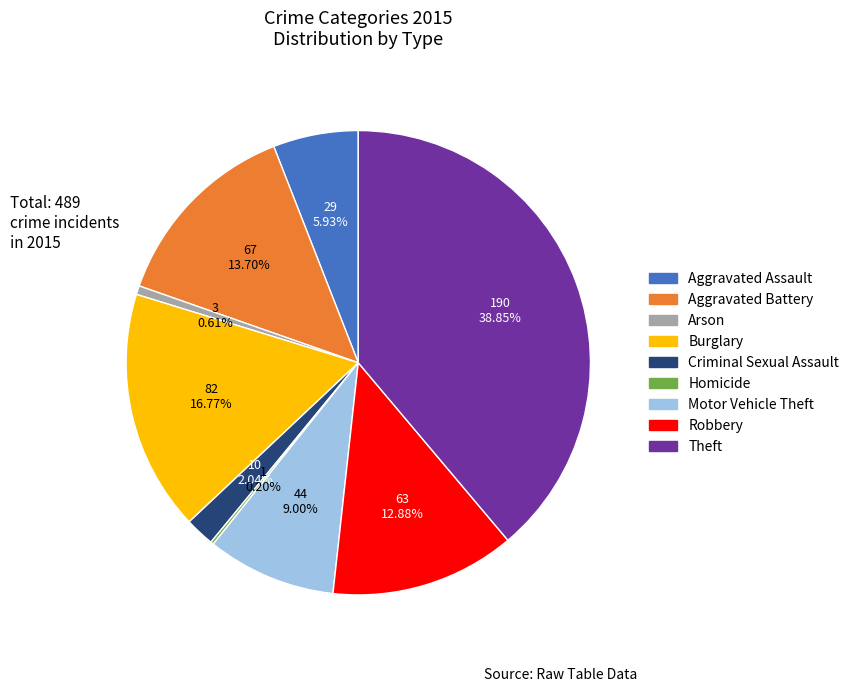

Approximately how many times larger is the value at Motor Vehicle Theft compared to Aggravated Assault?

1.5